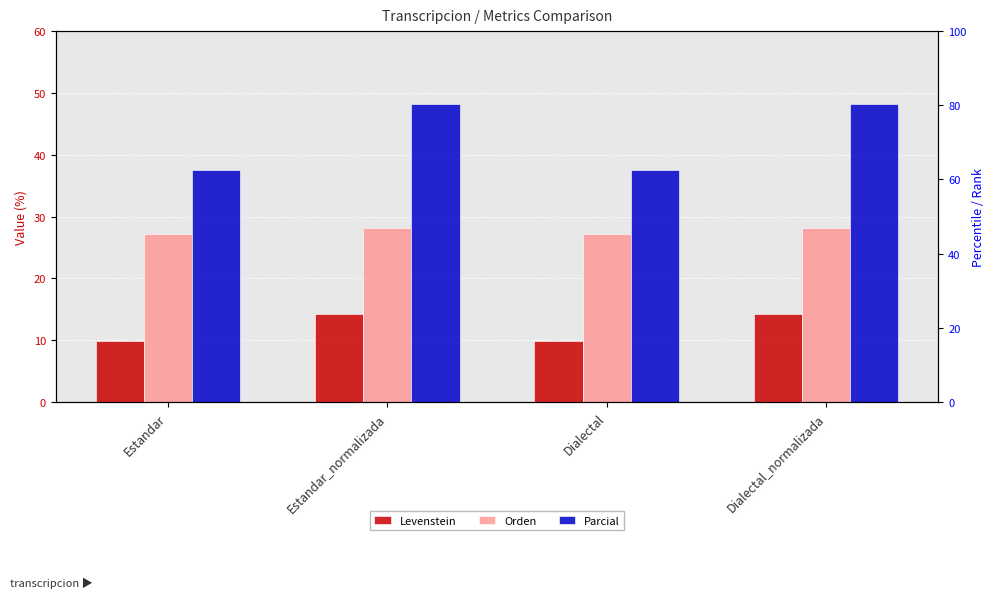

What is the label of the 2nd bar from the left?

Estandar_normalizada